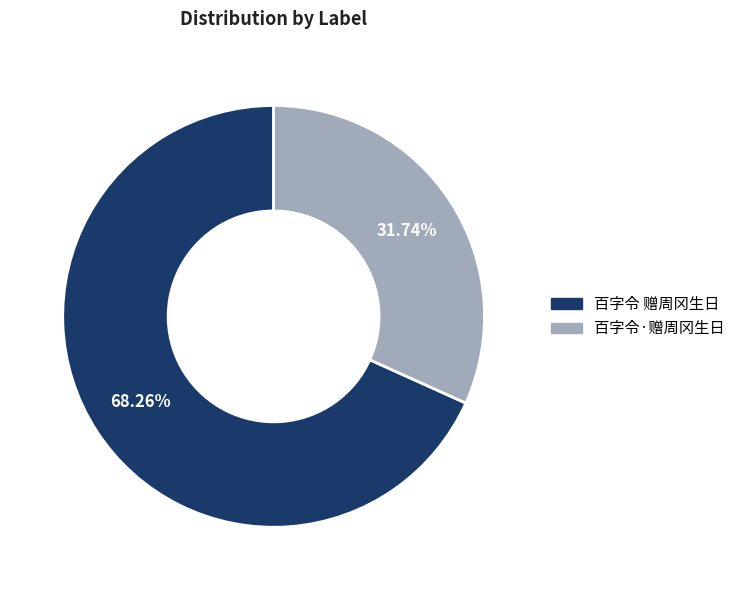

Is the sum of 百字令 赠周冈生日 and 百字令·赠周冈生日 greater than half?

Yes